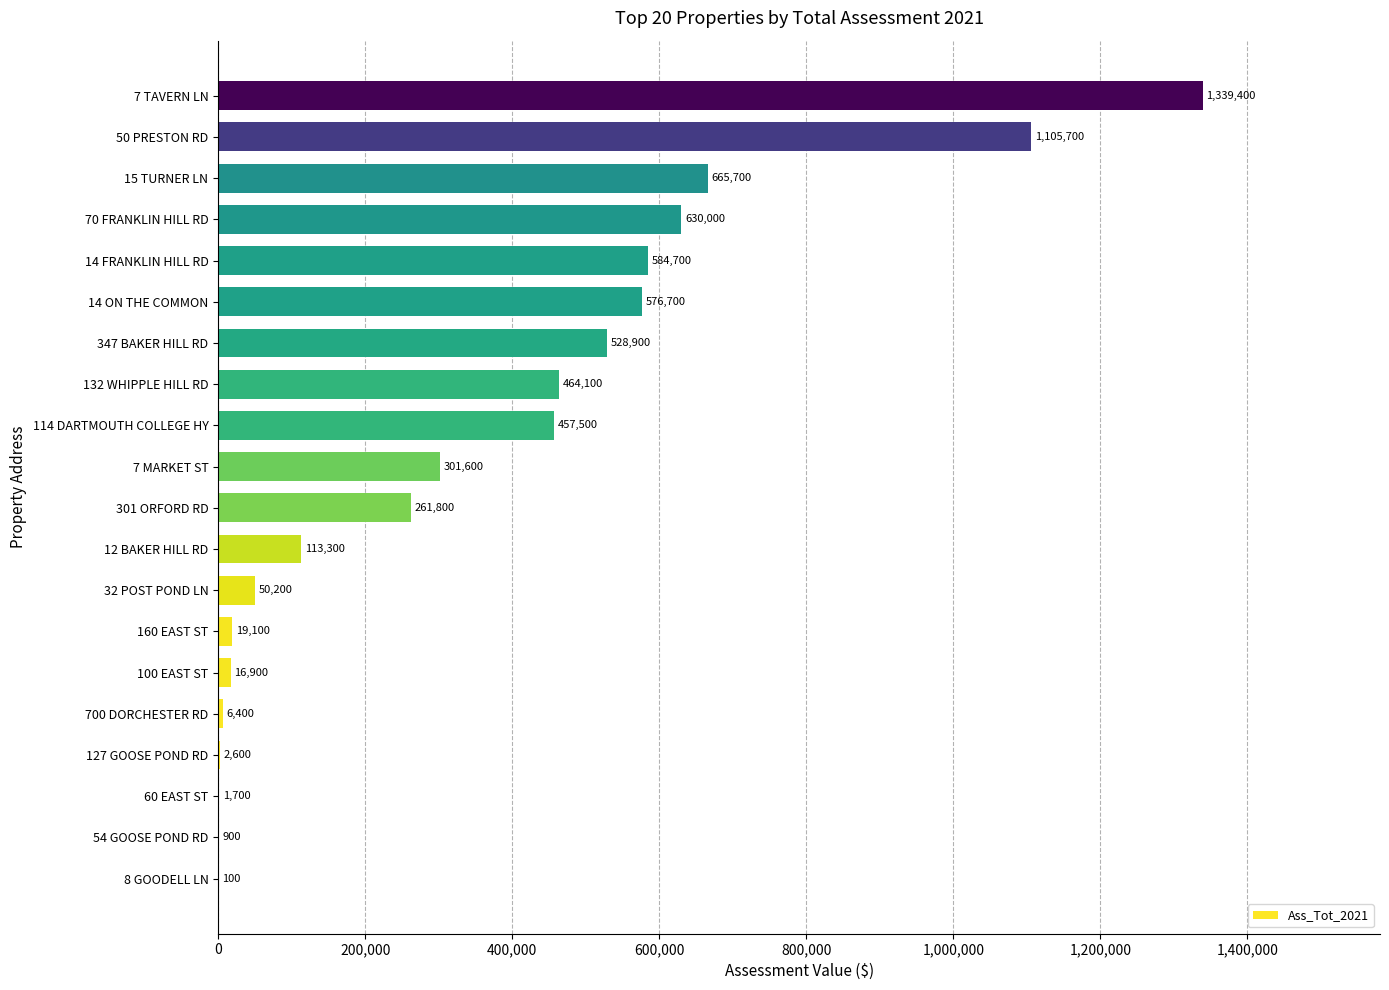

Approximately how many times larger is the value at 700 DORCHESTER RD compared to 60 EAST ST?

3.8